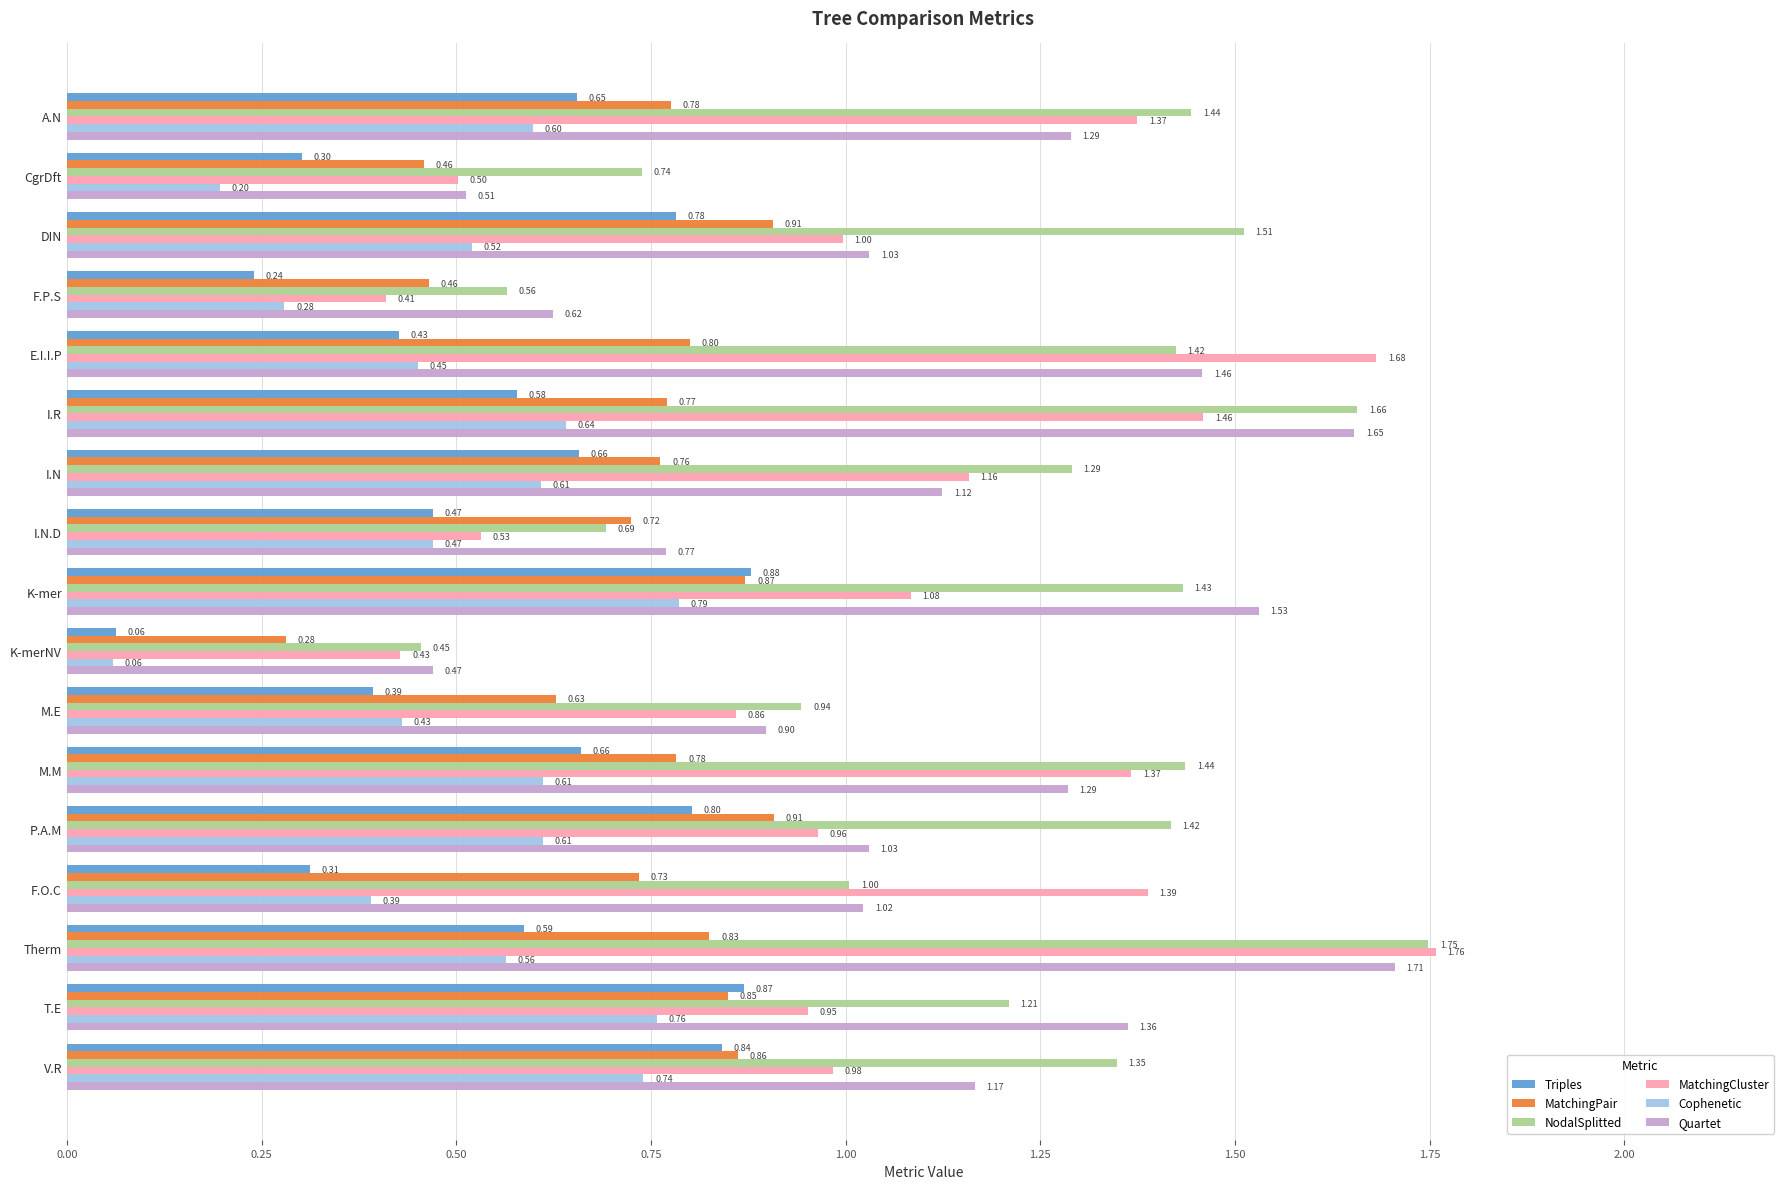

At E.I.I.P, list the series in order from smallest to largest.

Triples, Cophenetic, MatchingPair, NodalSplitted, Quartet, MatchingCluster